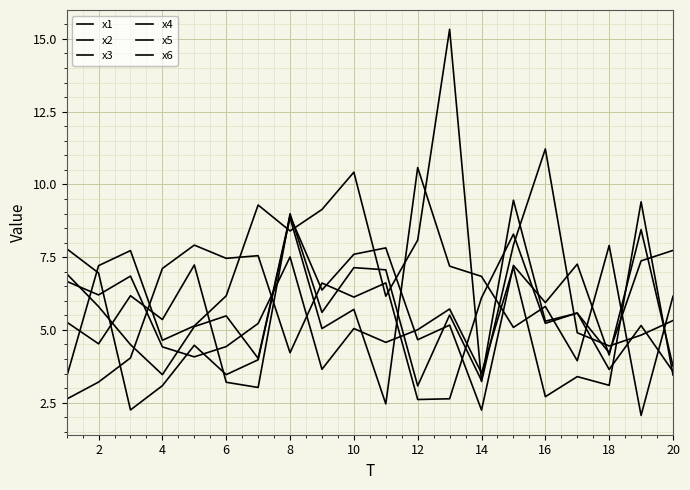

In x6, how many points are lower than both neighbors (excluding endpoints)?

7